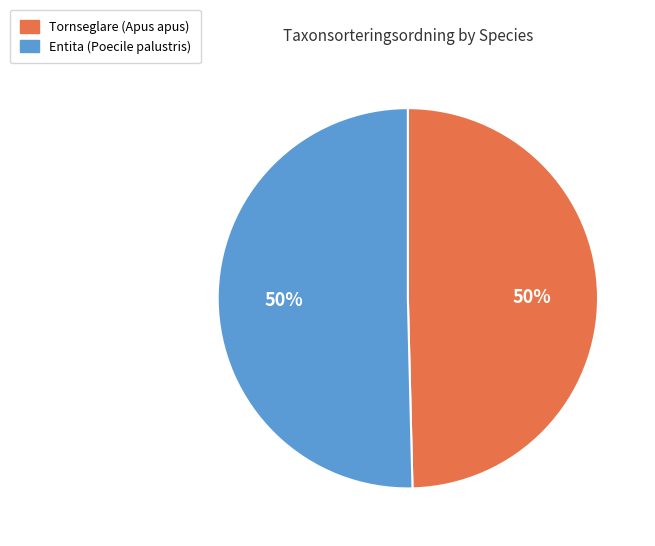

How many slices are in this pie chart?

2